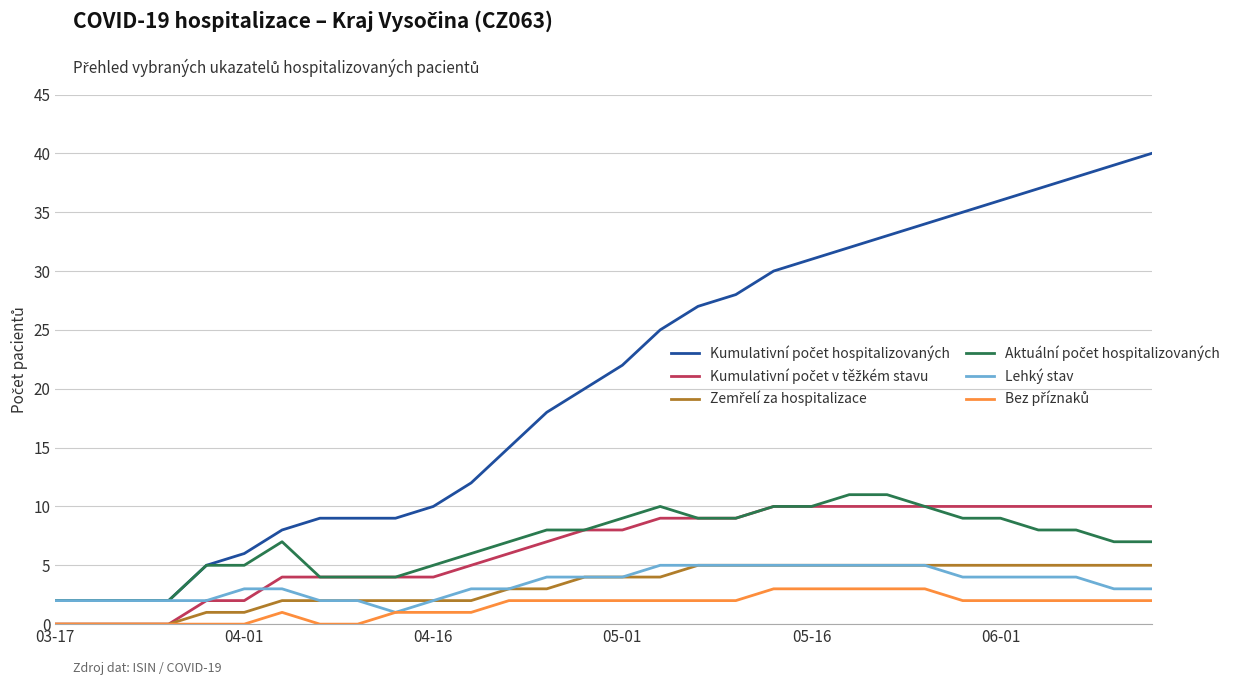

What is the maximum value shown in the chart?

40